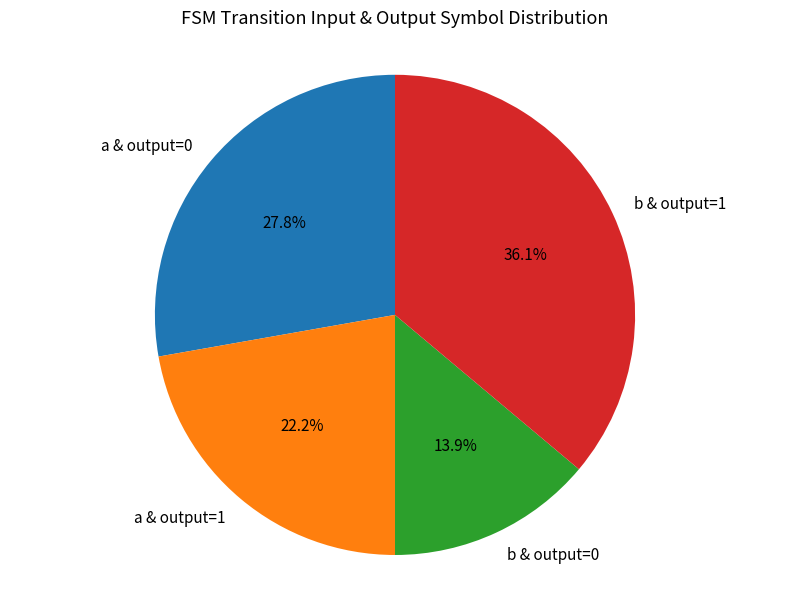

Is there a majority slice in this chart?

No